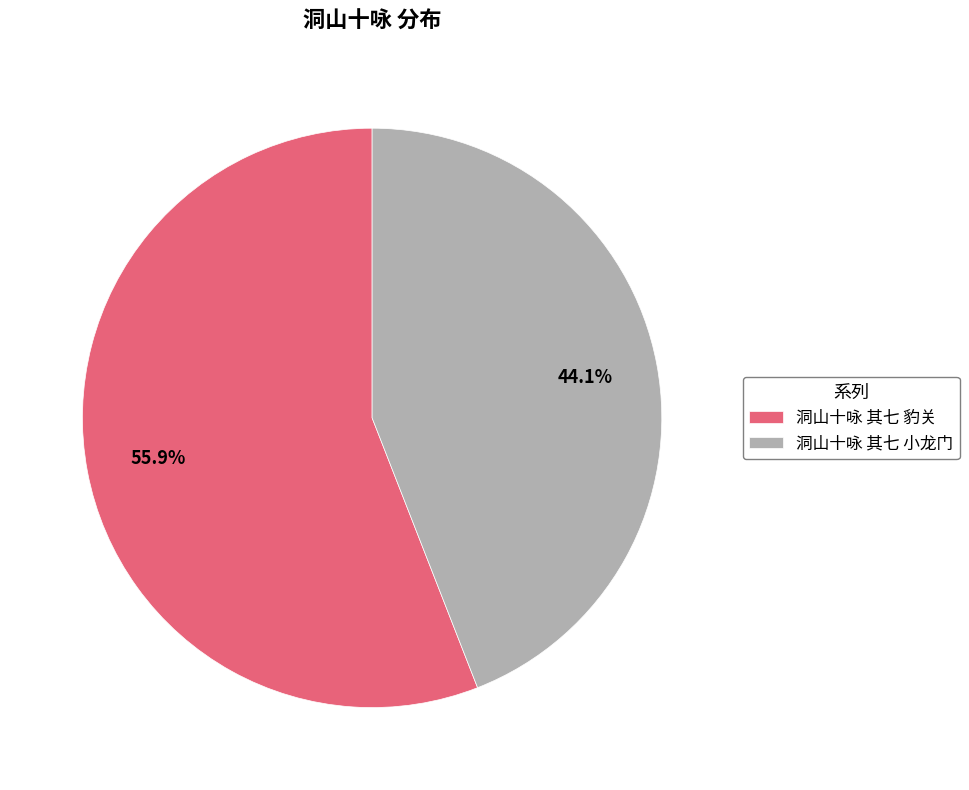

To the nearest percent, what is the combined percentage of 洞山十咏 其七 豹关 and 洞山十咏 其七 小龙门?

100%